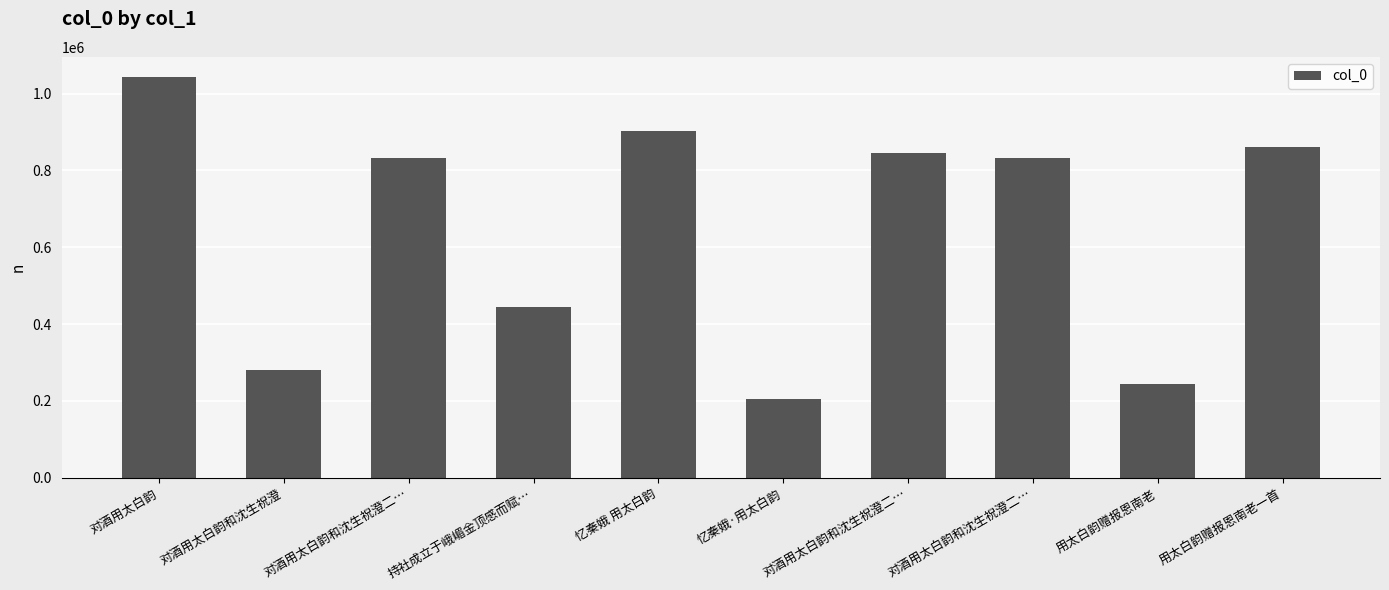

What is the average value?

649000